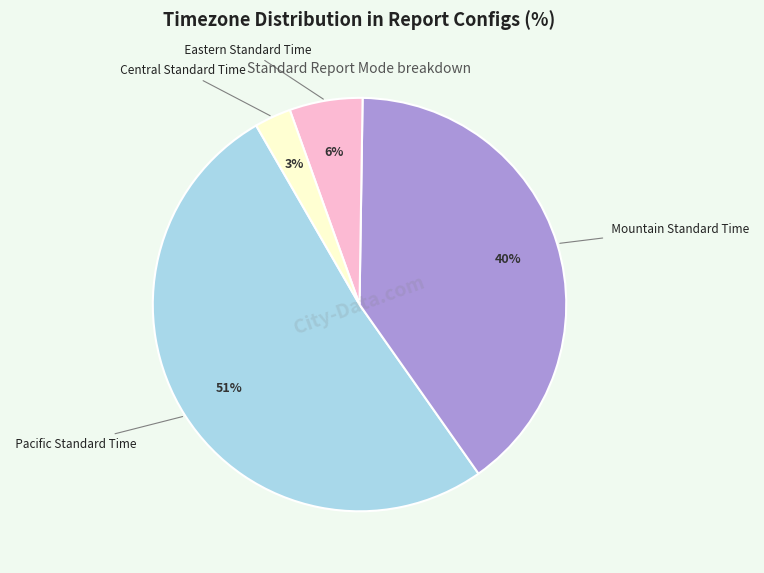

To the nearest percent, what is the average slice percentage?

25%